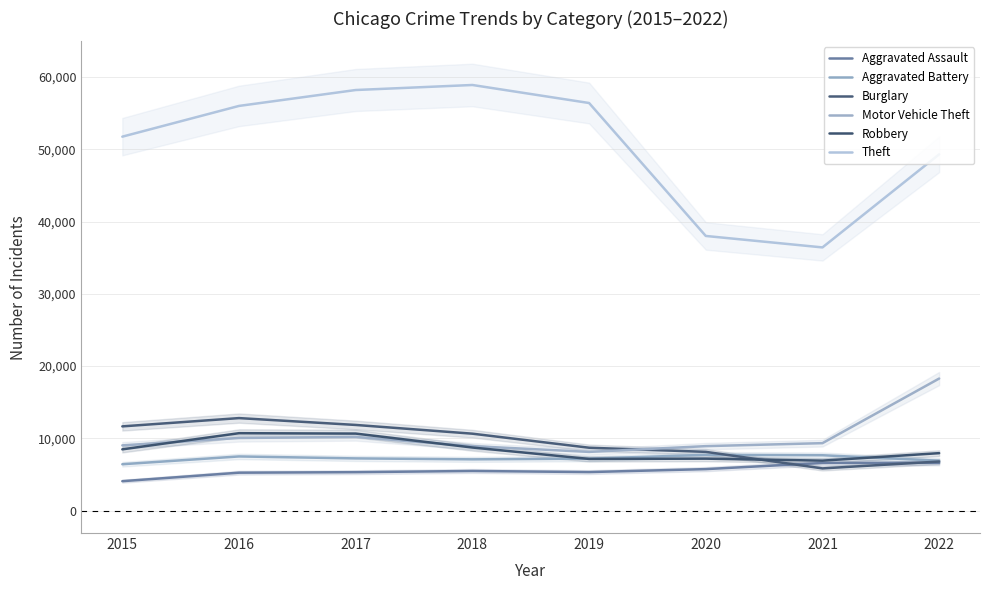

Where is the first local minimum for Theft?

2021